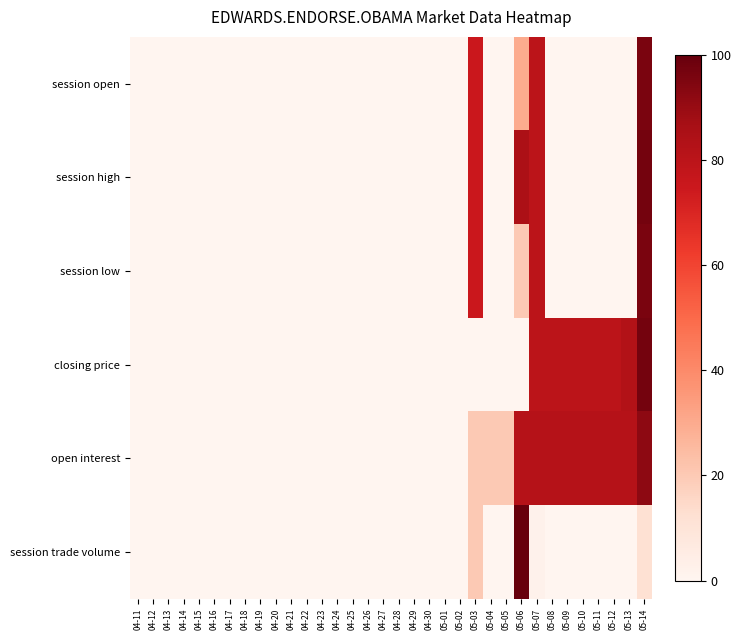

What is the difference between the highest and lowest values at 05-05?

20